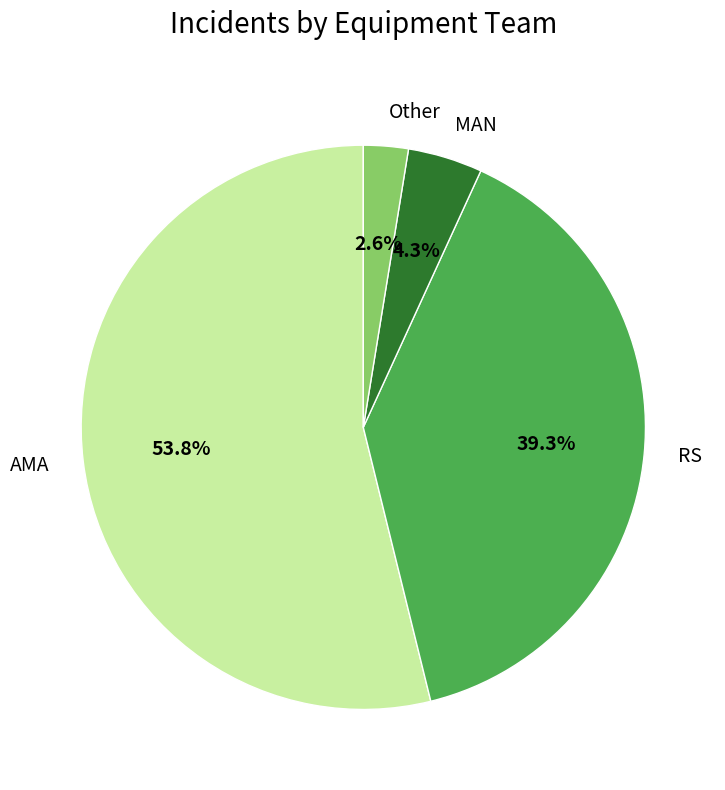

Between Other and RS, which is larger?

RS